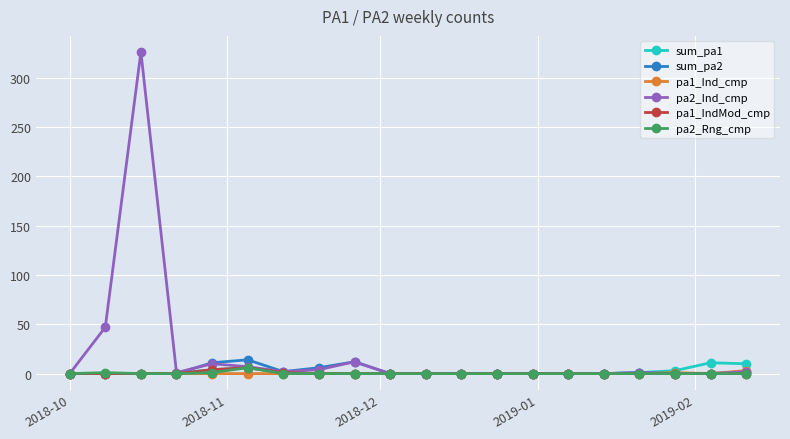

Which series has the largest total across all categories?

pa2_Ind_cmp